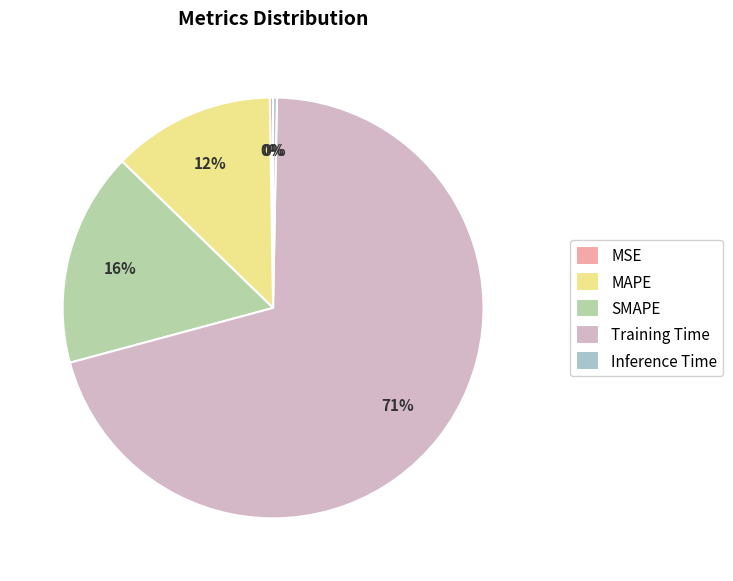

The SMAPE slice represents 16% of the pie. True or false?

True